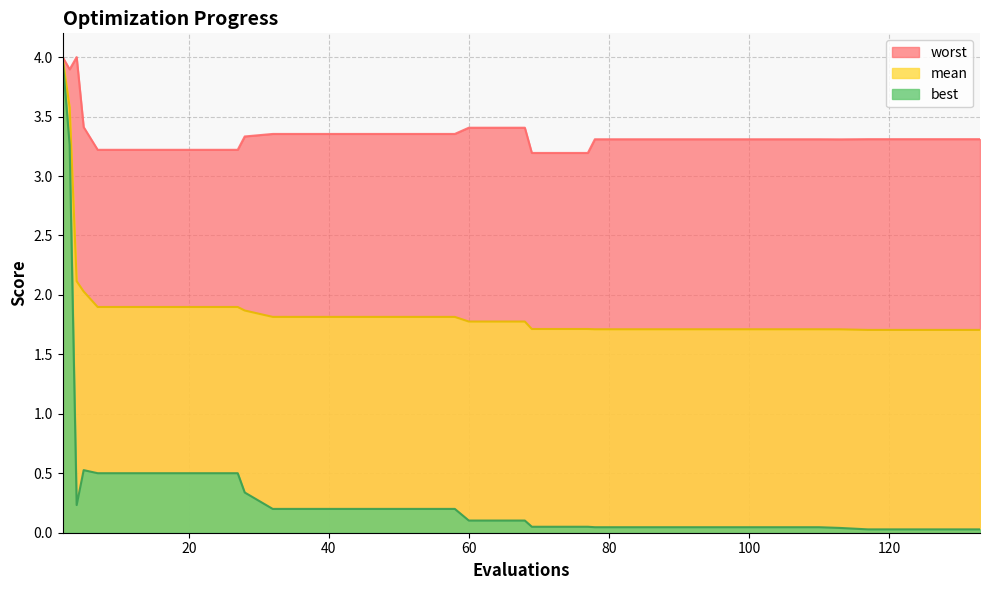

True or false: best and worst cross at least once.

False